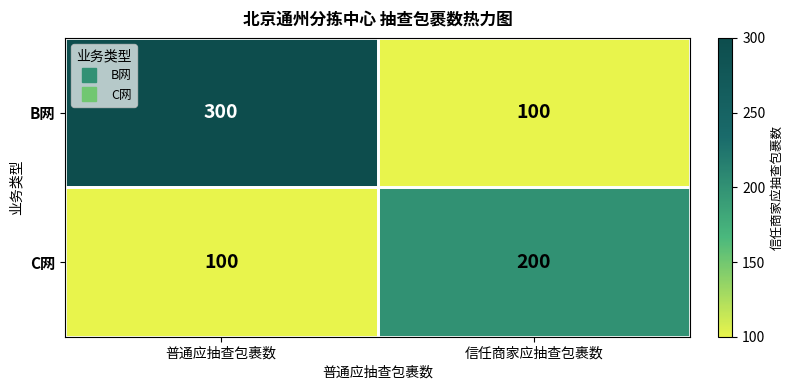

What is the sum of all B网 values?

400